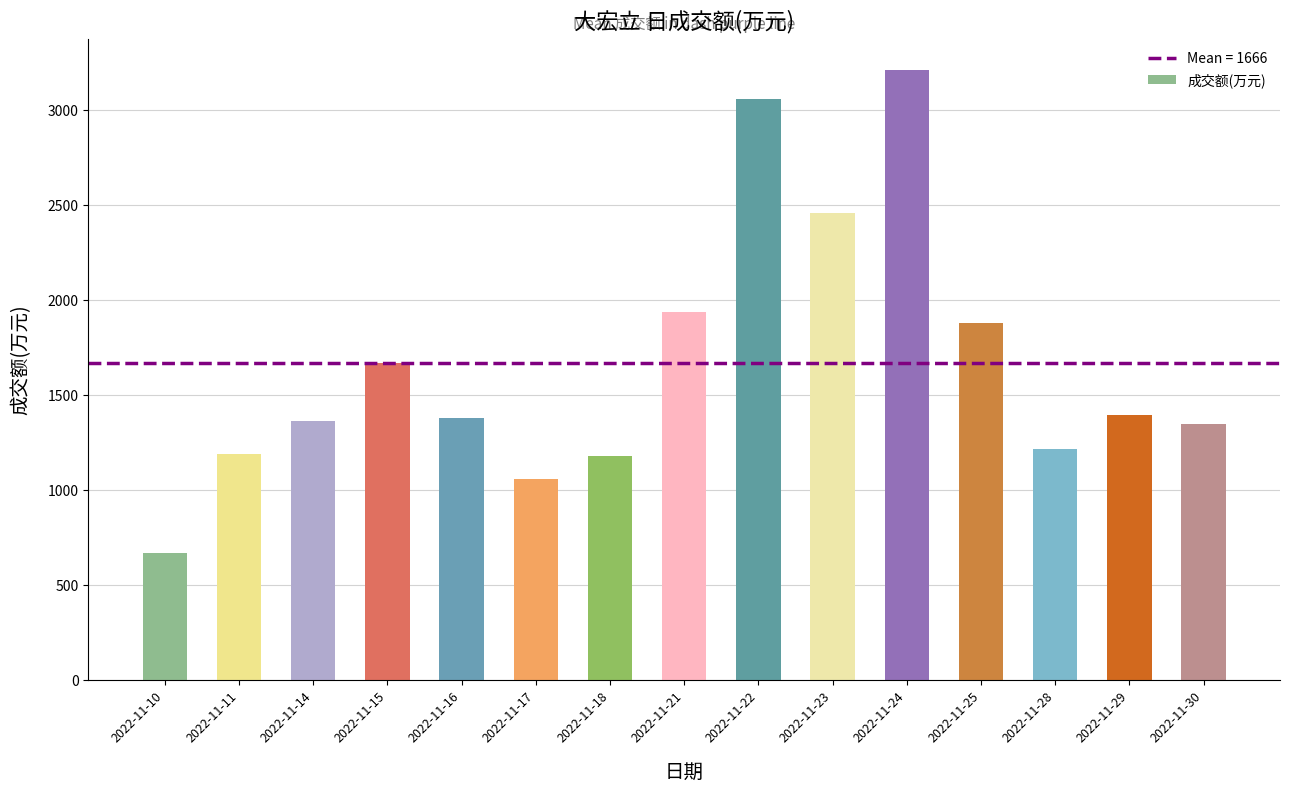

Which has a higher value, 2022-11-17 or 2022-11-15?

2022-11-15